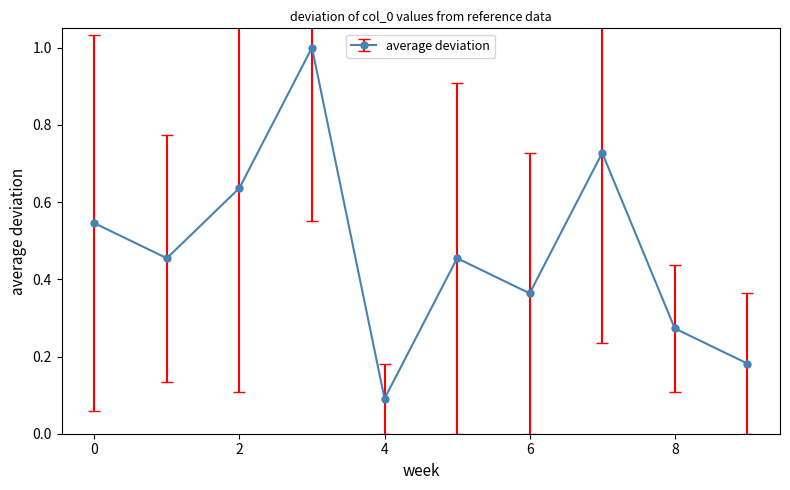

What is the difference between the maximum and minimum values?

0.9